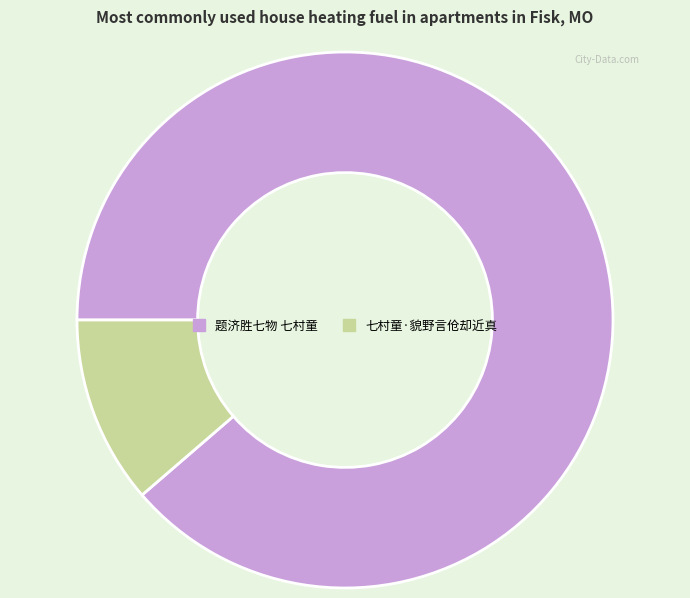

How many segments does this pie chart have?

2